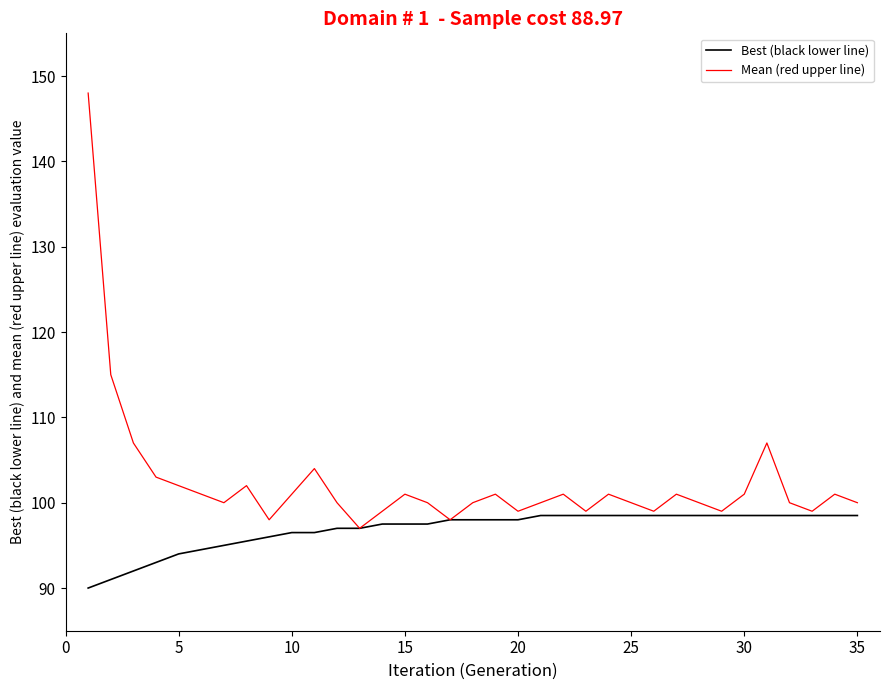

List the series in order of their overall mean, highest first.

Mean (red upper line), Best (black lower line)